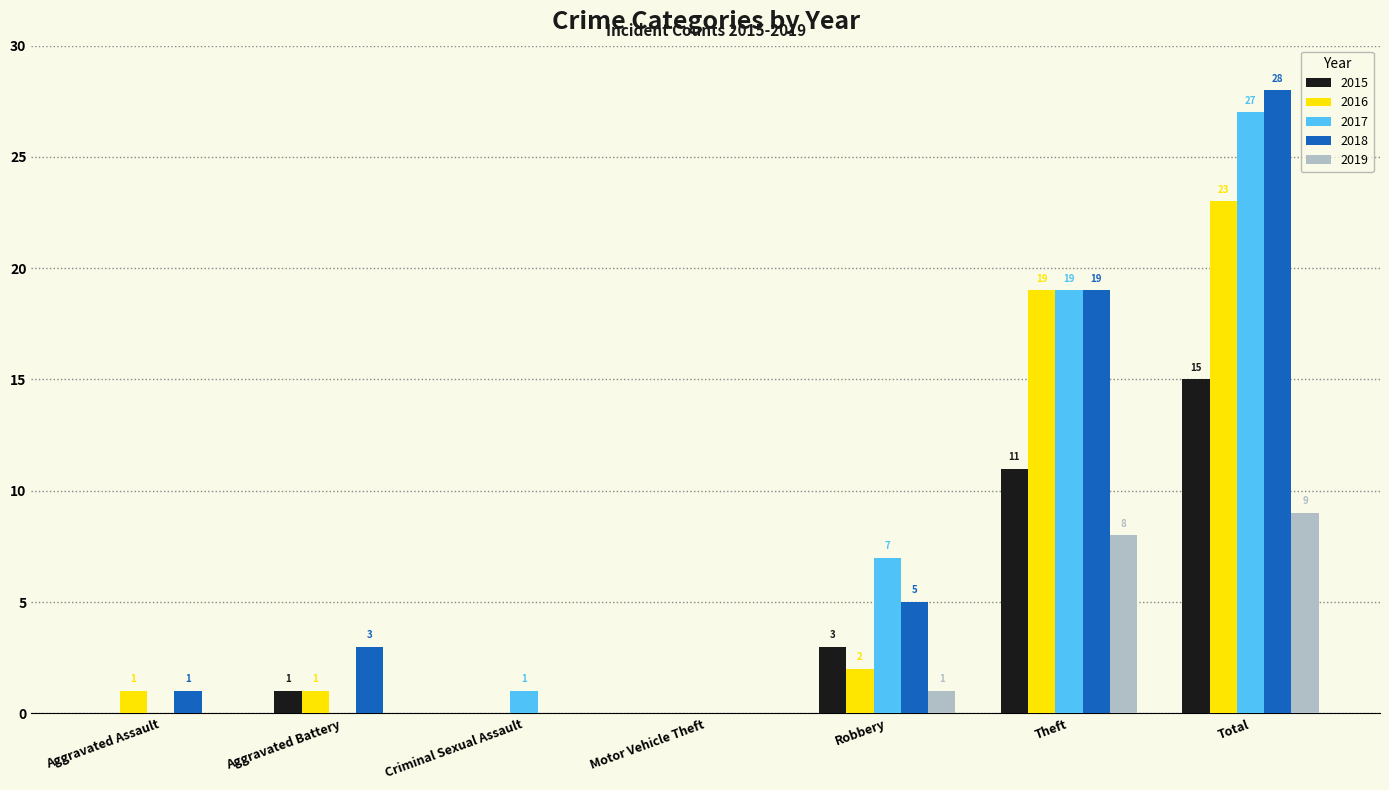

What is the spread (max minus min) of values at Robbery?

6